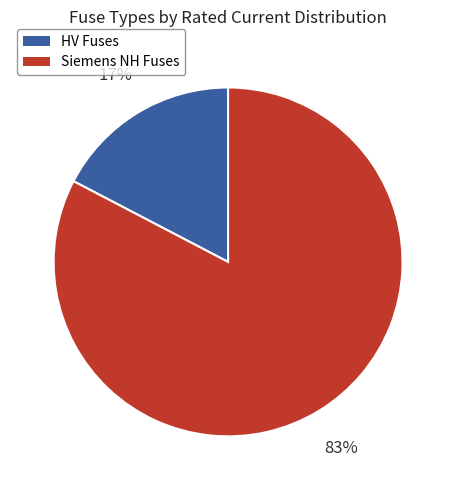

To the nearest percent, what is the average slice percentage?

50%